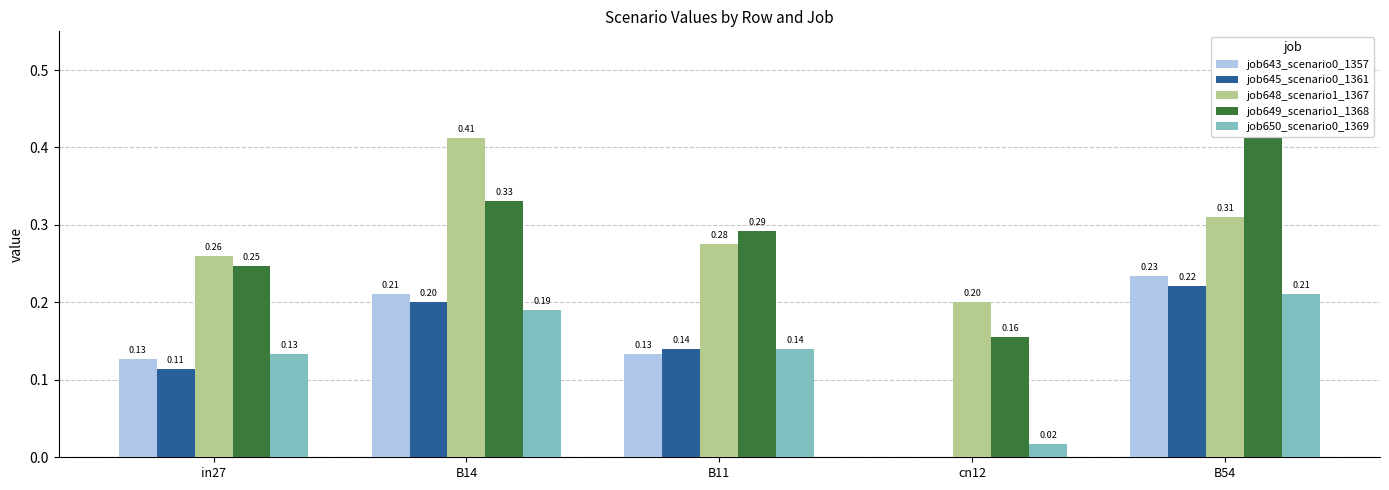

At which label does job650_scenario0_1369 reach its peak?

B54